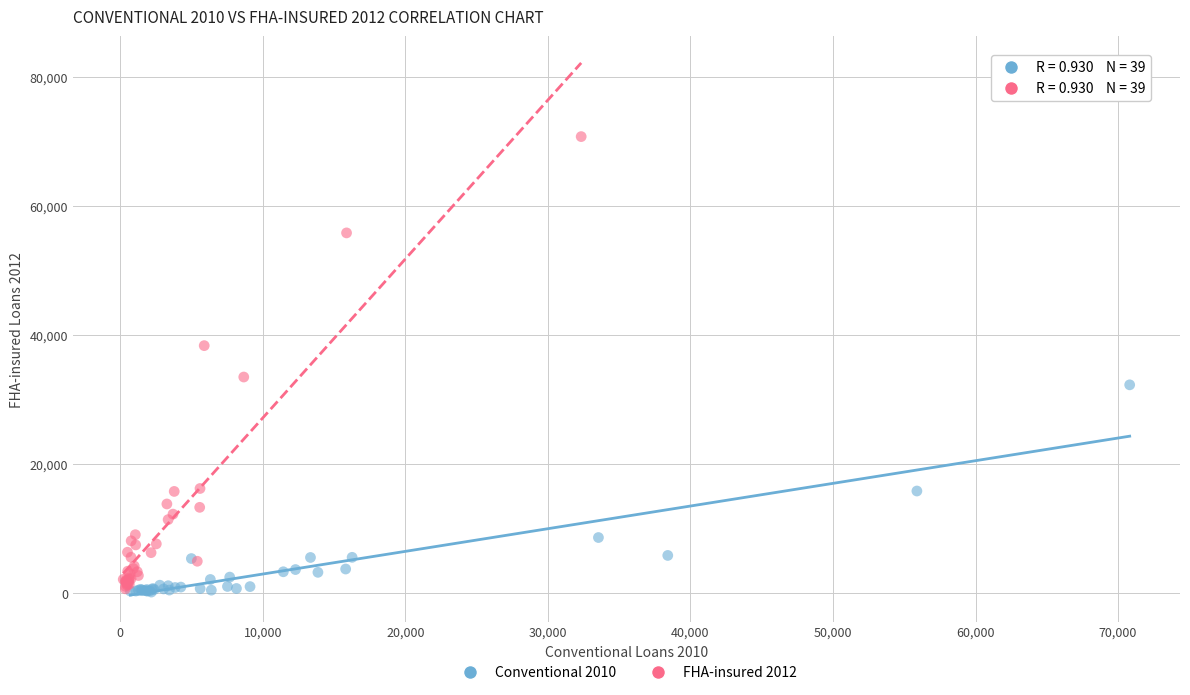

Which series has the widest spread of Y values?

FHA-insured 2012